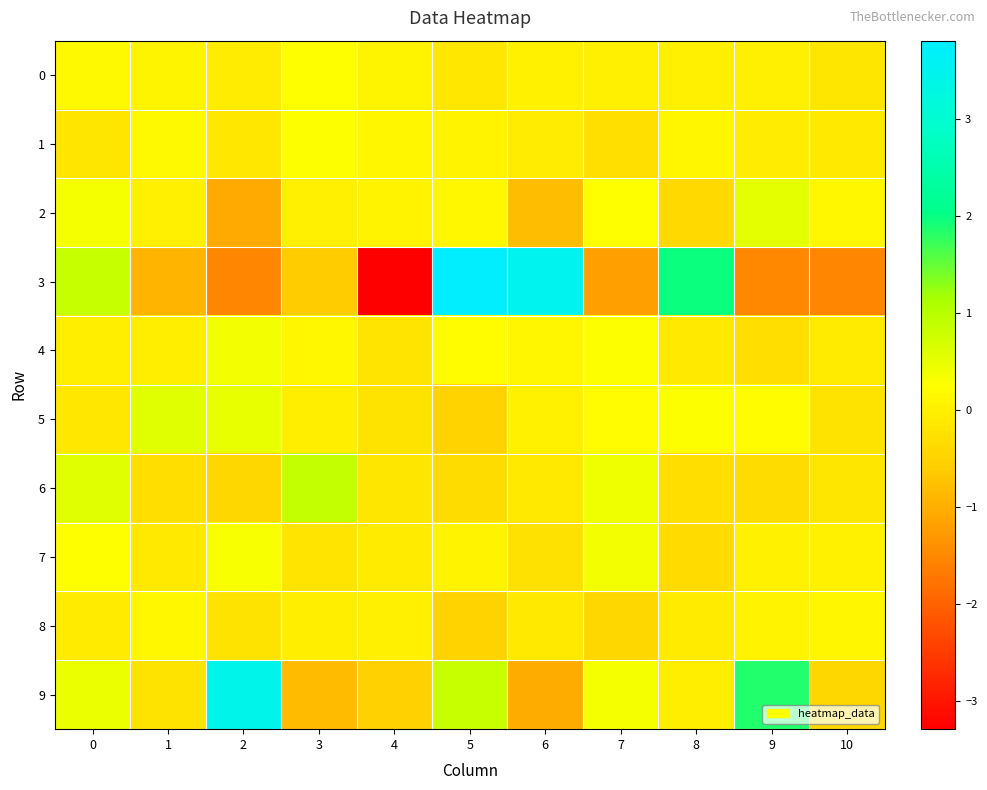

Reading left to right, extract all data points from this chart.

0: 0=0.2	1=0.1	2=-0.1	3=0.2	4=0.1	5=-0.1	6=0.0	7=0.0	8=-0.0	9=-0.0	10=-0.2
1: 0=-0.2	1=0.2	2=-0.1	3=0.3	4=0.1	5=0.1	6=-0.1	7=-0.3	8=0.1	9=-0.1	10=-0.1
2: 0=0.4	1=-0.0	2=-1.1	3=0.0	4=0.1	5=0.1	6=-0.8	7=0.2	8=-0.4	9=0.6	10=0.1
3: 0=0.9	1=-0.9	2=-1.5	3=-0.6	4=-3.3	5=3.8	6=3.5	7=-1.2	8=2.0	9=-1.5	10=-1.5
4: 0=-0.0	1=-0.0	2=0.4	3=0.1	4=-0.2	5=0.2	6=0.1	7=0.3	8=-0.1	9=-0.3	10=-0.1
5: 0=-0.1	1=0.6	2=0.5	3=-0.0	4=-0.2	5=-0.5	6=0.0	7=0.2	8=0.3	9=0.2	10=-0.2
6: 0=0.6	1=-0.3	2=-0.4	3=0.9	4=-0.2	5=-0.3	6=-0.1	7=0.4	8=-0.3	9=-0.3	10=-0.2
7: 0=0.2	1=-0.1	2=0.3	3=-0.2	4=-0.1	5=0.1	6=-0.3	7=0.4	8=-0.4	9=0.0	10=0.0
8: 0=-0.1	1=0.1	2=-0.2	3=-0.0	4=0.0	5=-0.5	6=-0.1	7=-0.4	8=-0.1	9=0.1	10=0.1
9: 0=0.5	1=-0.2	2=3.4	3=-0.8	4=-0.5	5=0.8	6=-1.0	7=0.3	8=-0.0	9=1.9	10=-0.4